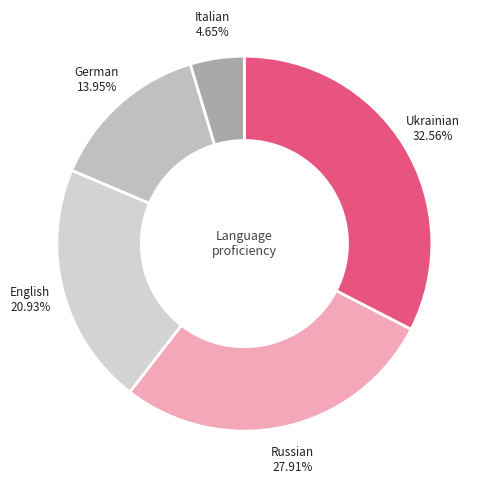

Count the number of slices in the pie.

5